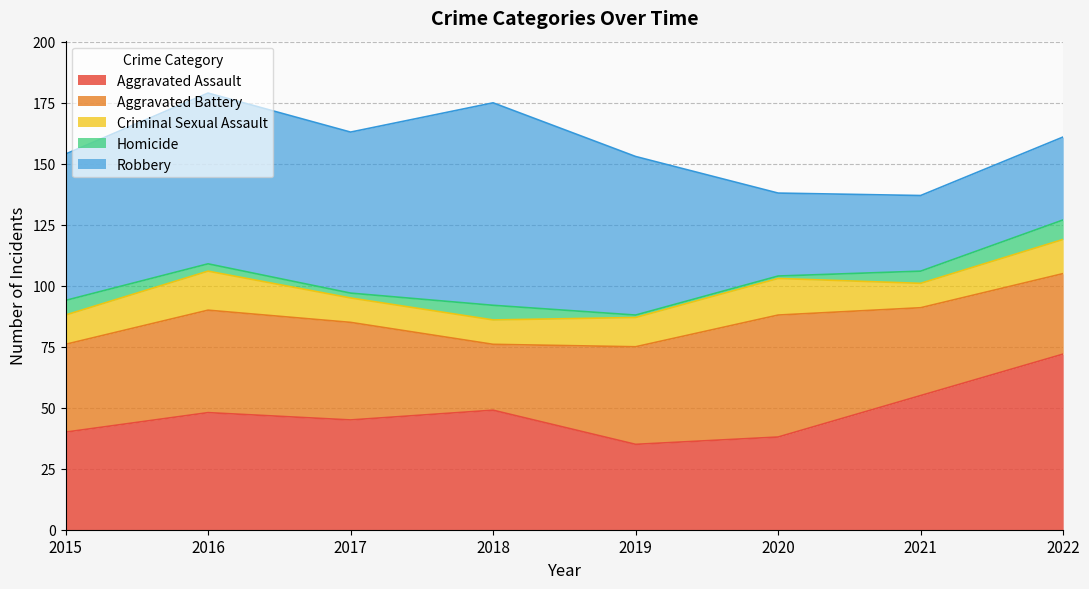

Where does the Aggravated Assault series first go above 48?

2018